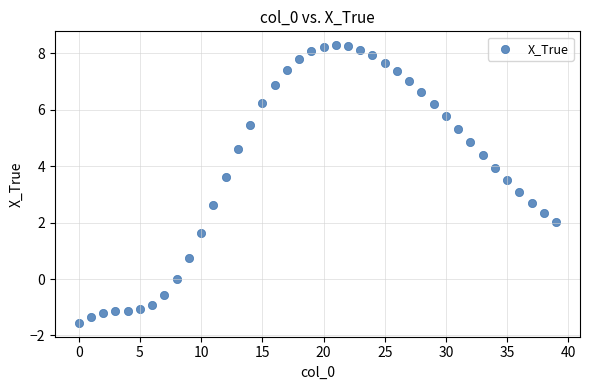

What is the range of Y values (max minus min)?

9.8